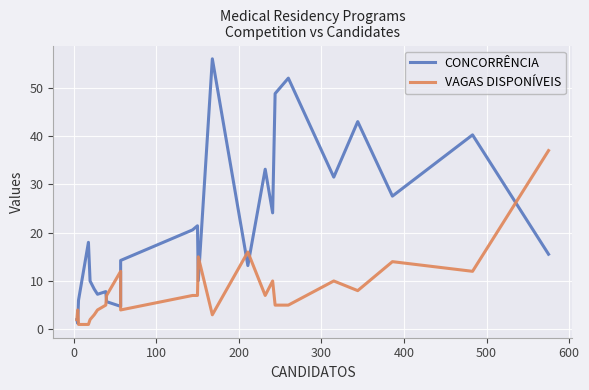

Count the number of data series in this chart.

2